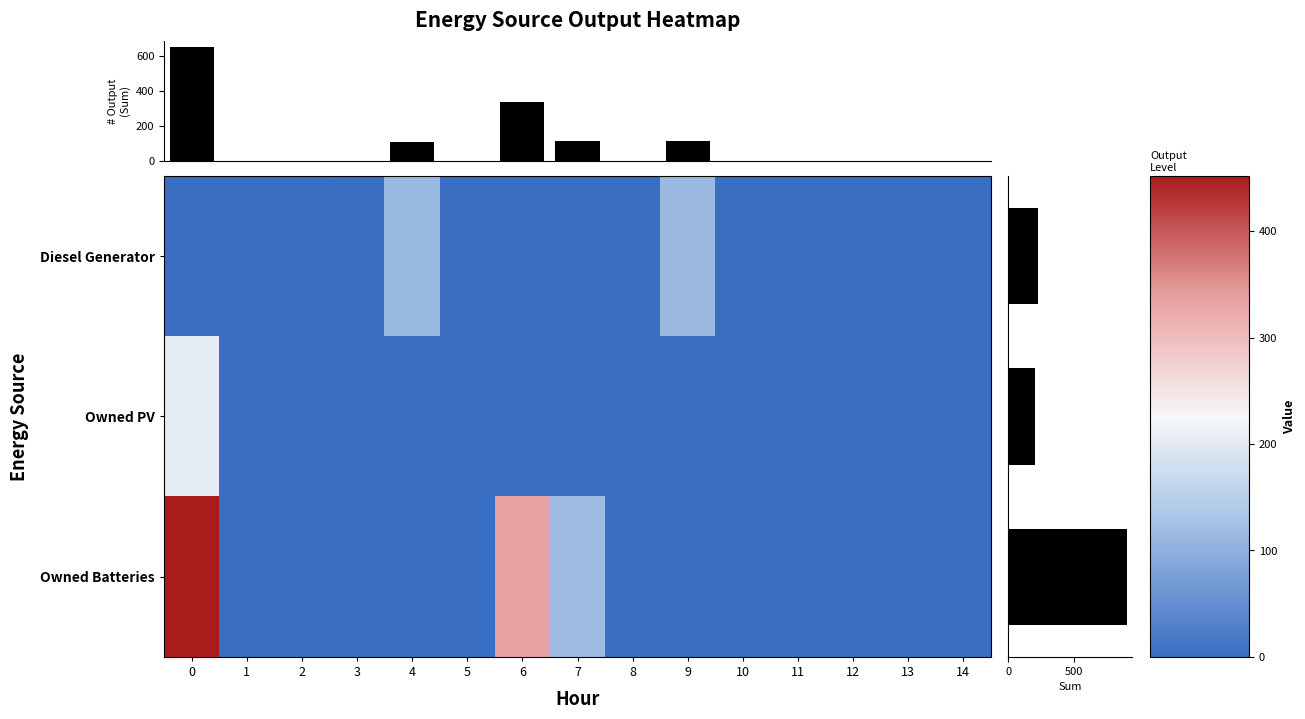

The Owned PV series shows 83 at 2. True or false?

False